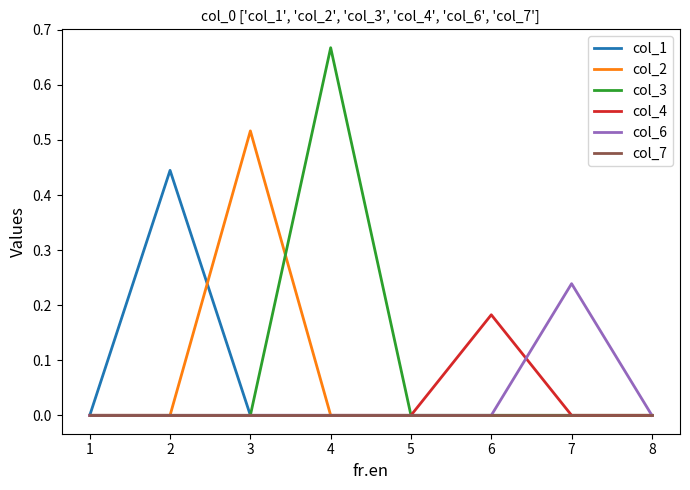

At which category is the sum across all series the highest?

4